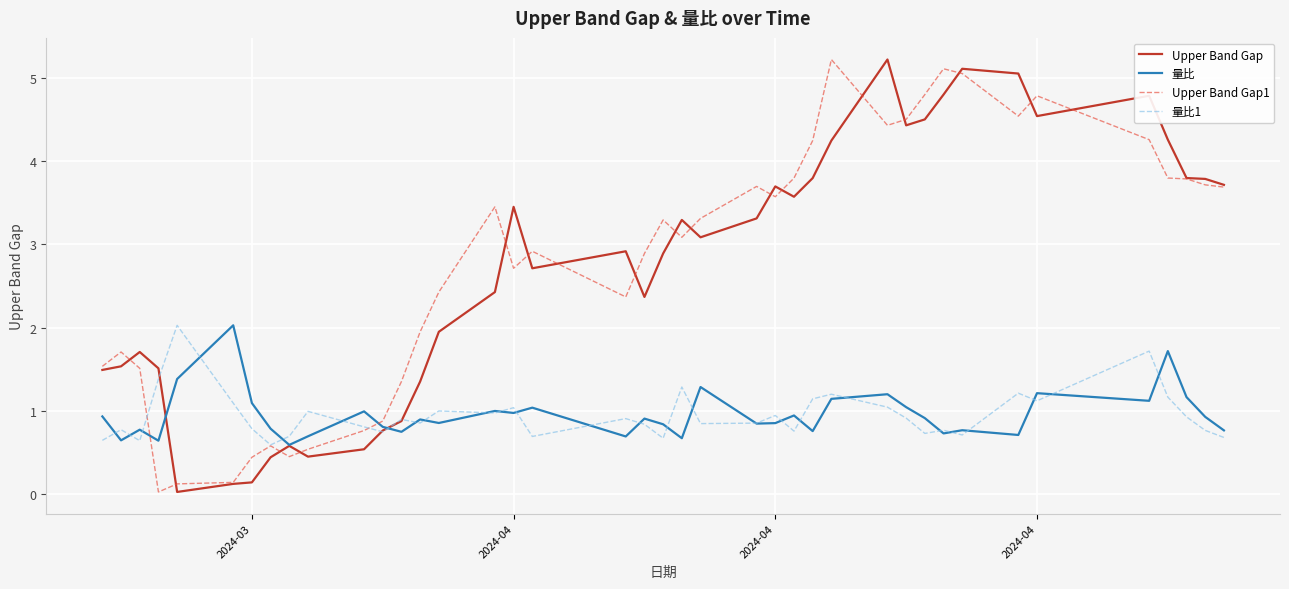

What is the maximum value shown in the chart?

5.2